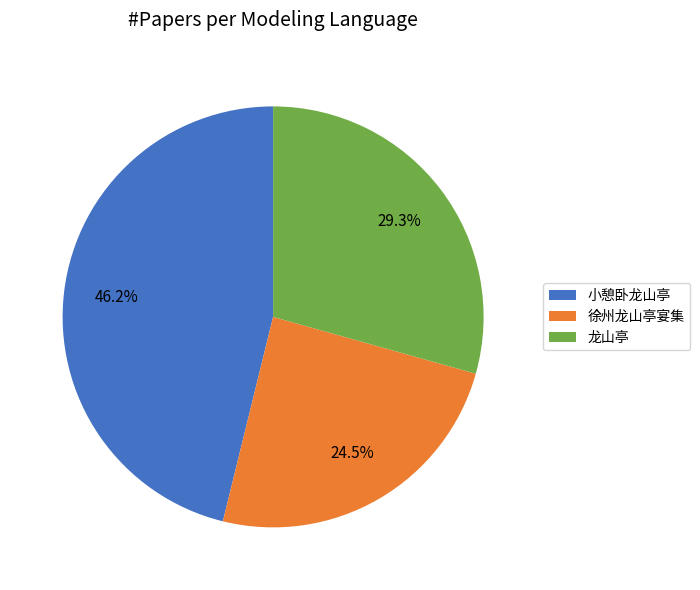

Which slice is the smallest?

徐州龙山亭宴集